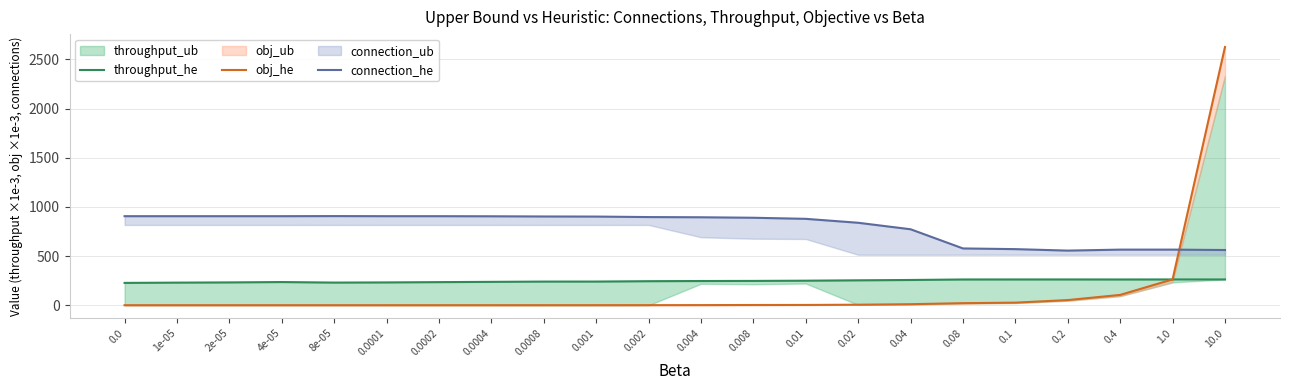

Where do throughput_he and obj_he first cross each other?

0.4 and 1.0